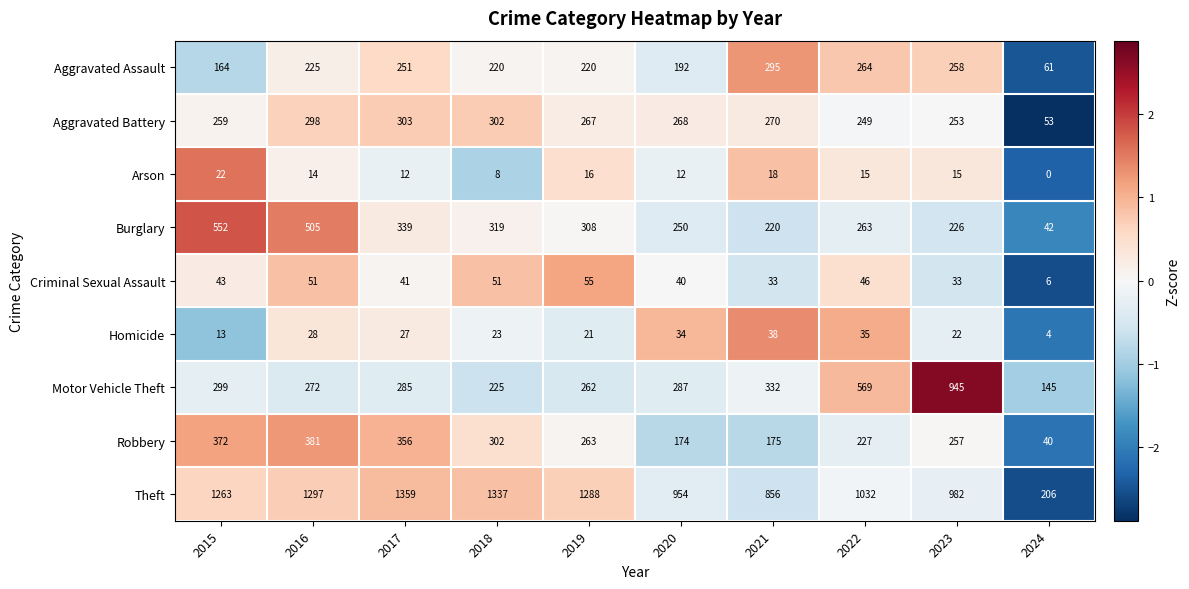

The Robbery series shows 60 at 2022. True or false?

False